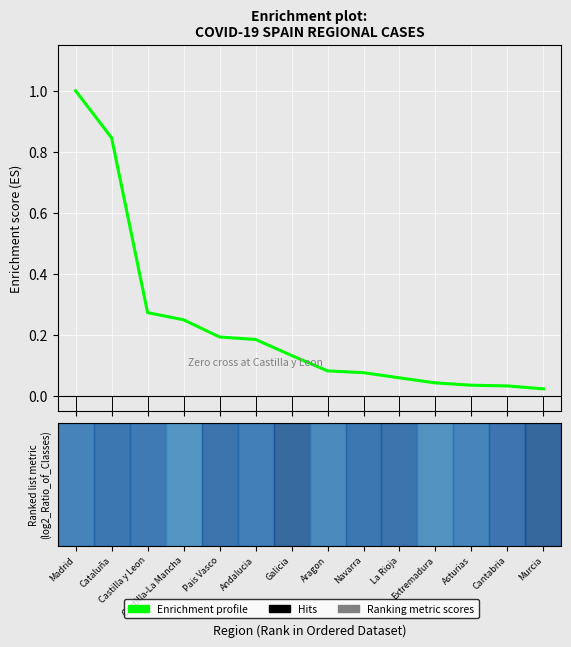

What is the difference between the maximum and minimum values?

1.0